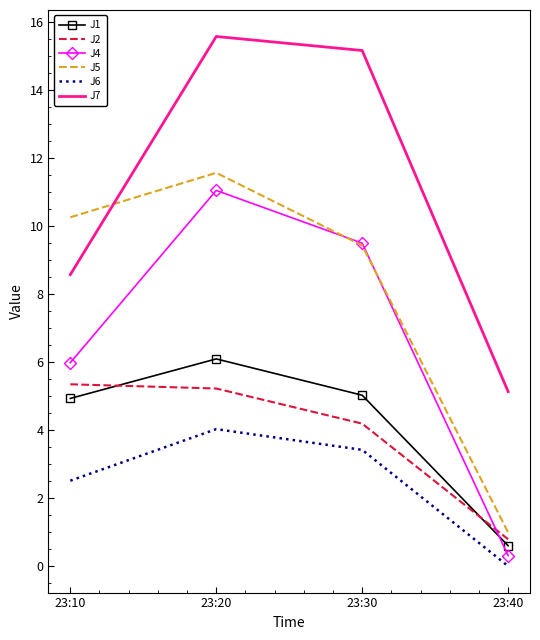

Which series has the largest range (max minus min)?

J4